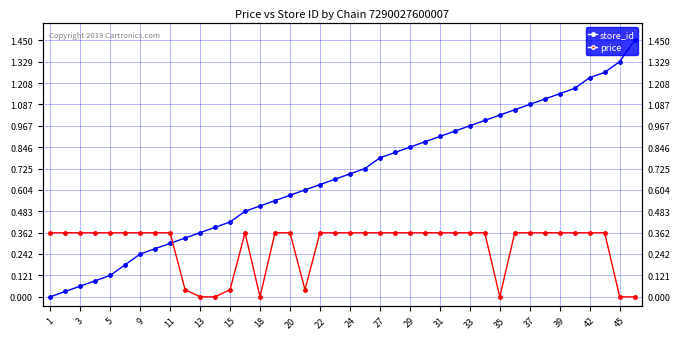

How many data points does each series have?

40